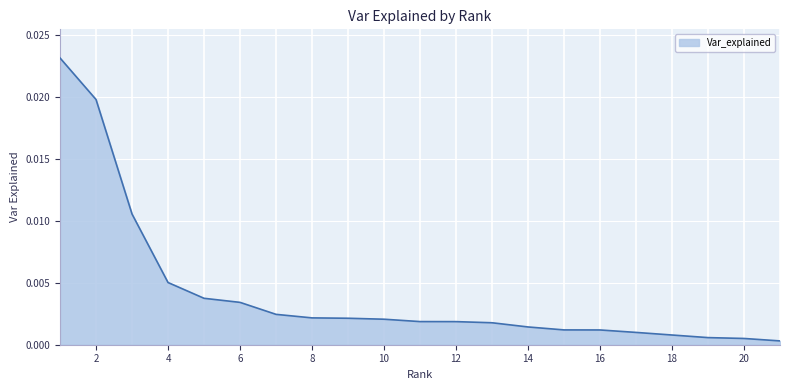

List the labels in order of value, largest first.

1, 2, 3, 4, 5, 6, 7, 8, 9, 10, 11, 12, 13, 14, 15, 16, 17, 18, 19, 20, 21